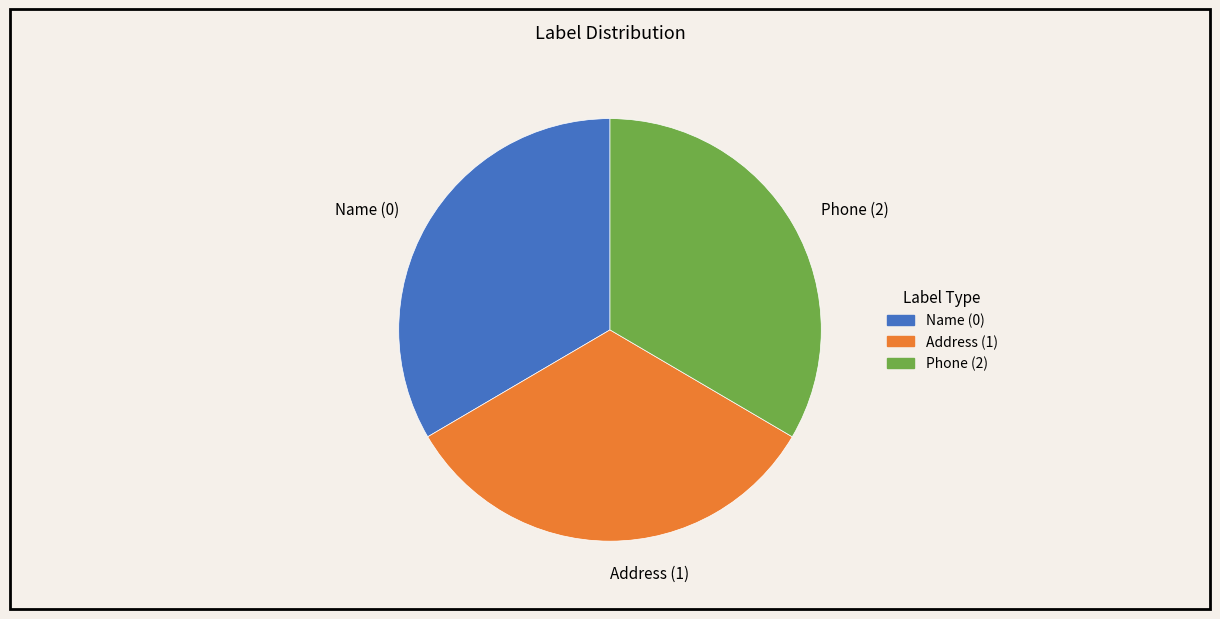

Is Address (1) the majority of the pie?

No